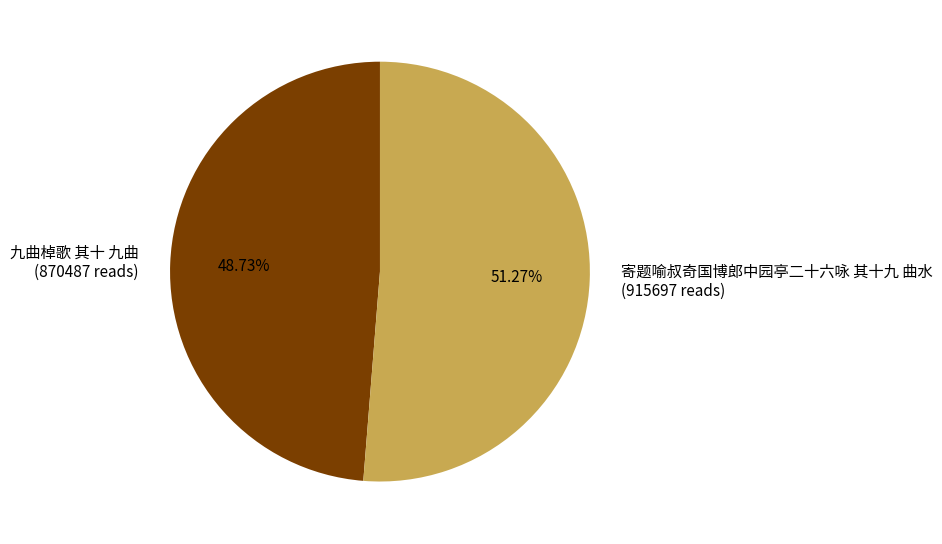

How many slices are in this pie chart?

2